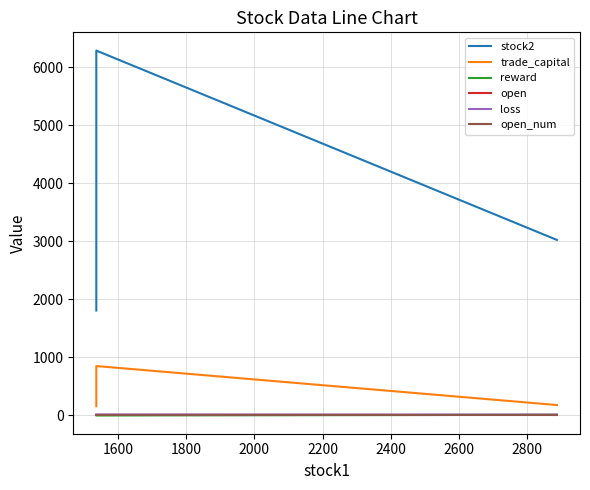

Reading right to left, what are all the values shown in this chart?

stock2: 3019.0	6285.0	1802.0
trade_capital: 172.2	844.5	151.5
reward: 3.4	-8.0	-0.8
open: 2.1	2.6	2.6
loss: 6.3	9.0	9.0
open_num: 1.0	1.0	1.0